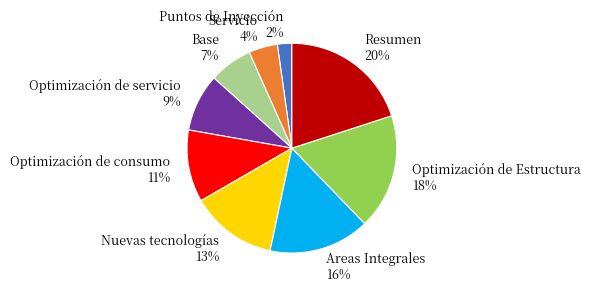

To the nearest percent, what is the average slice percentage?

11%